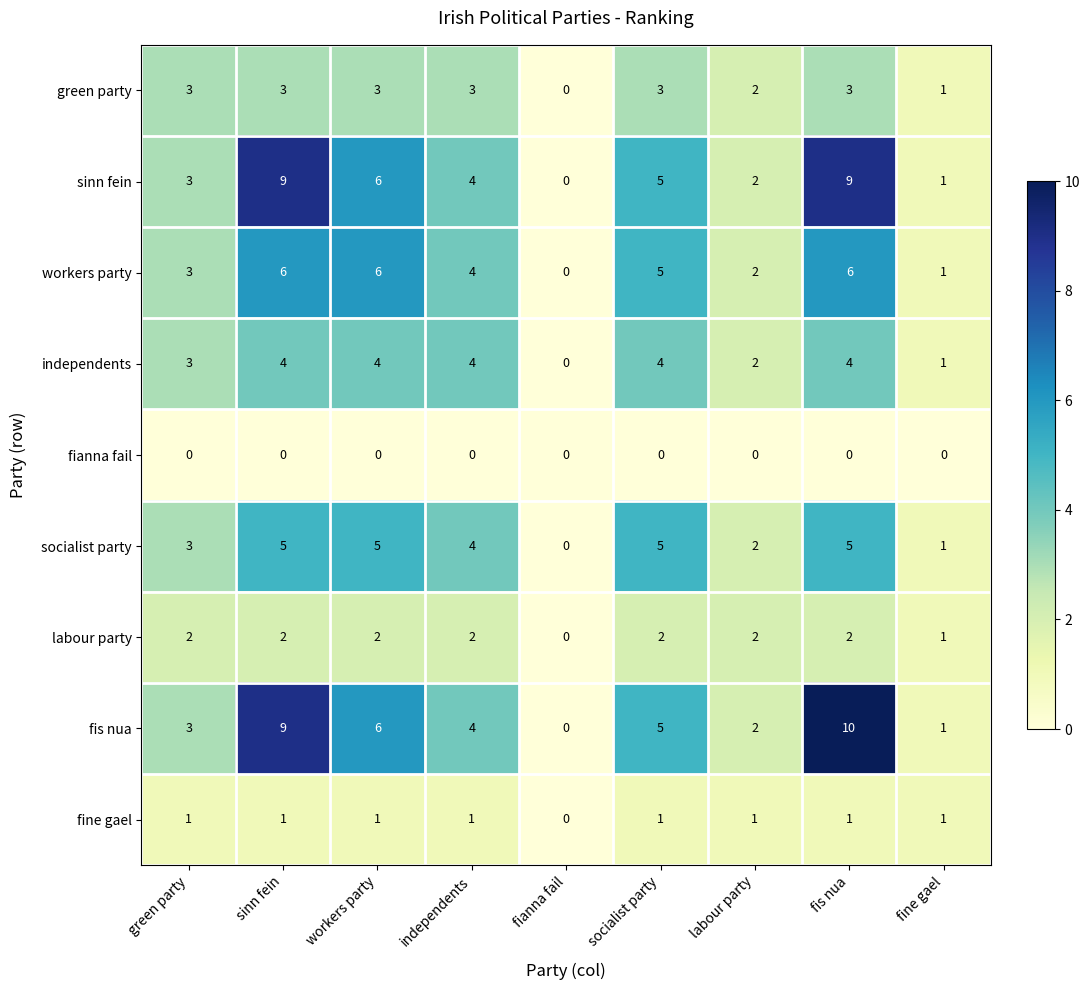

Which series has the largest range (max minus min)?

fis nua